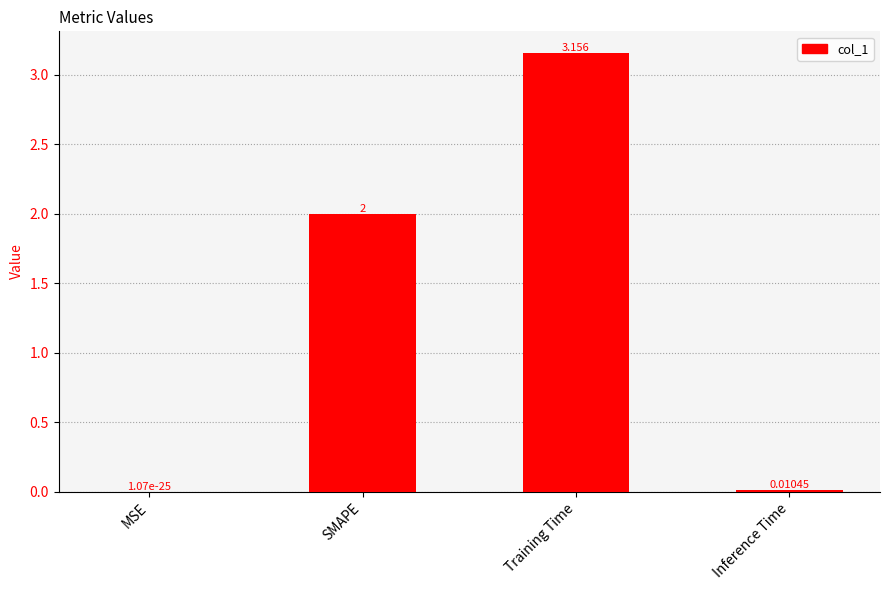

At which label is the value closest to 1?

Inference Time